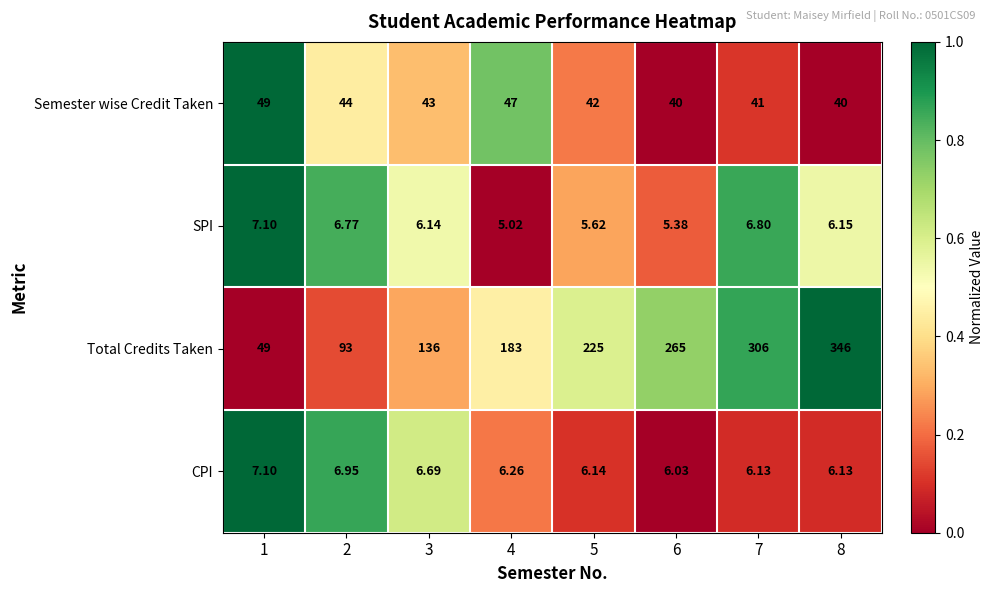

Is the value of Total Credits Taken at 8 greater than the value of Semester wise Credit Taken at 2?

Yes